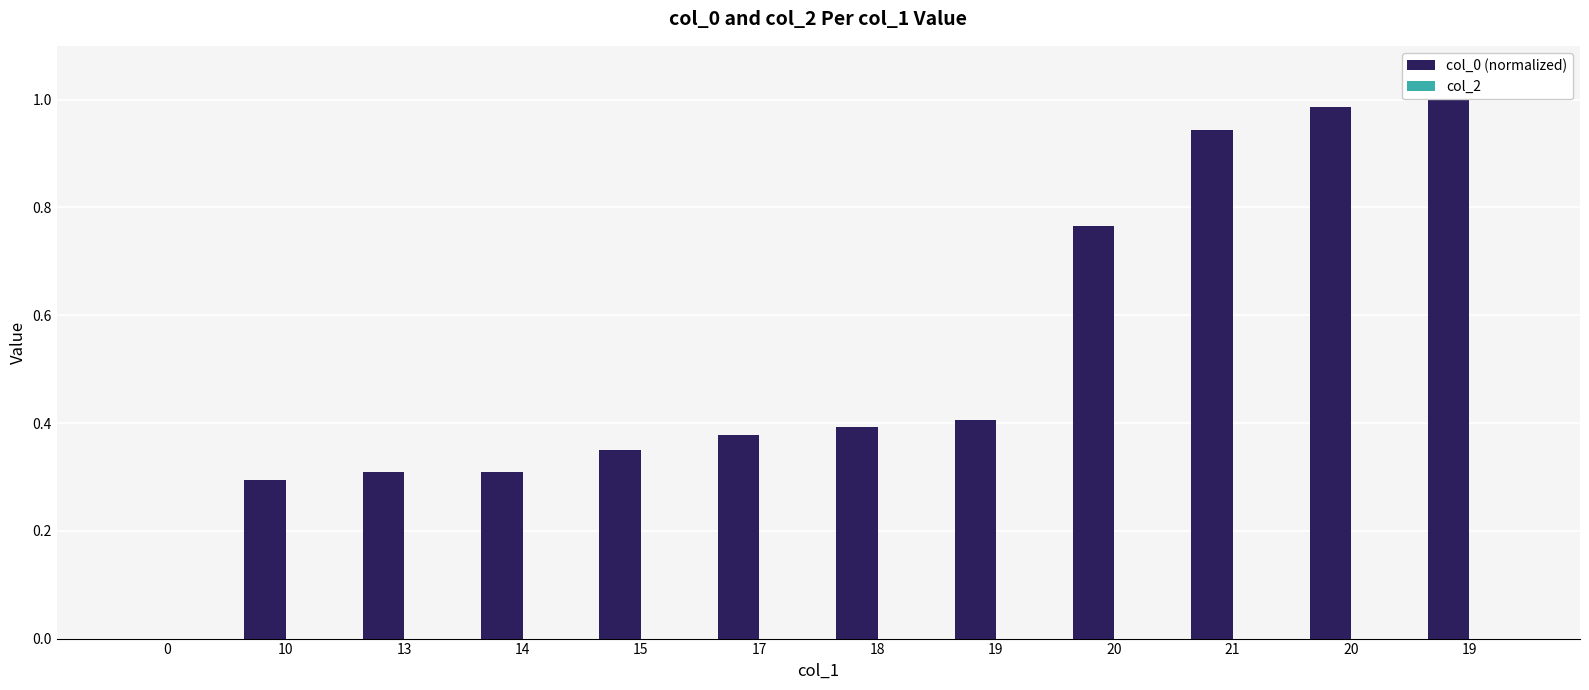

Reading left to right, what are all the values shown in this chart?

col_0 (normalized): 0.0	0.3	0.3	0.3	0.4	0.4	0.4	0.4	0.8	0.9	1.0	1.0
col_2: 0.0	0.0	0.0	0.0	0.0	0.0	0.0	0.0	0.0	0.0	0.0	0.0